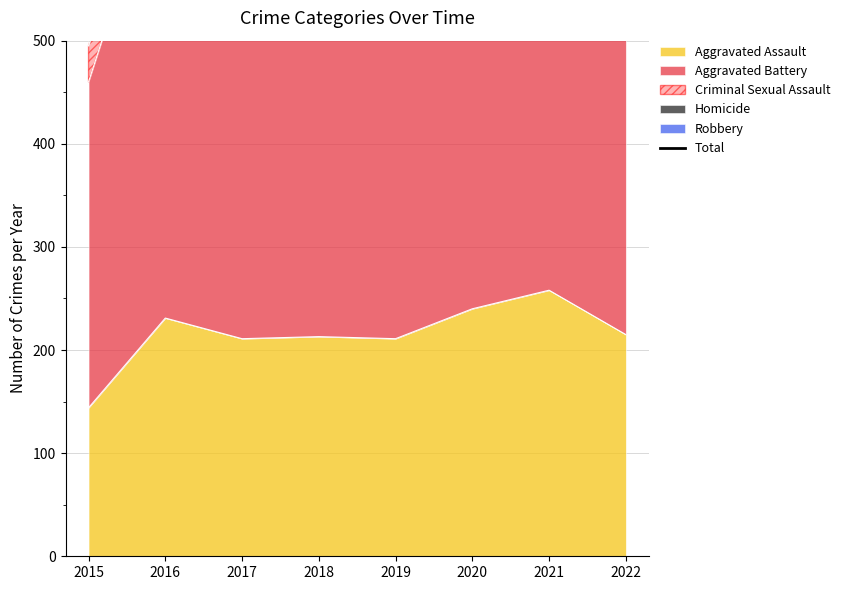

Reading left to right, list all the values displayed in this chart.

862	1165	1036	1033	930	1098	1012	906